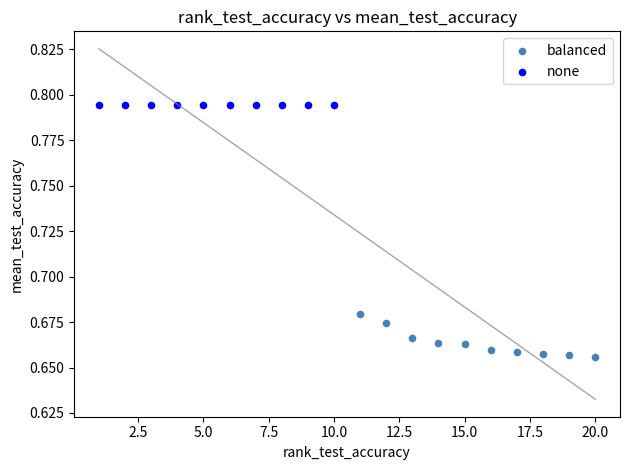

What are all the series names shown in the legend?

balanced, none